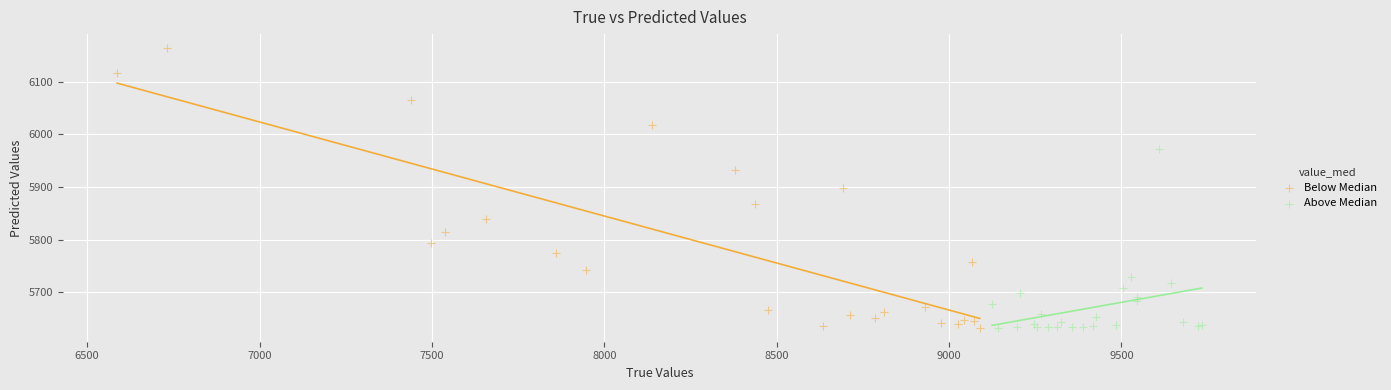

Which series has the widest spread of Y values?

Below Median